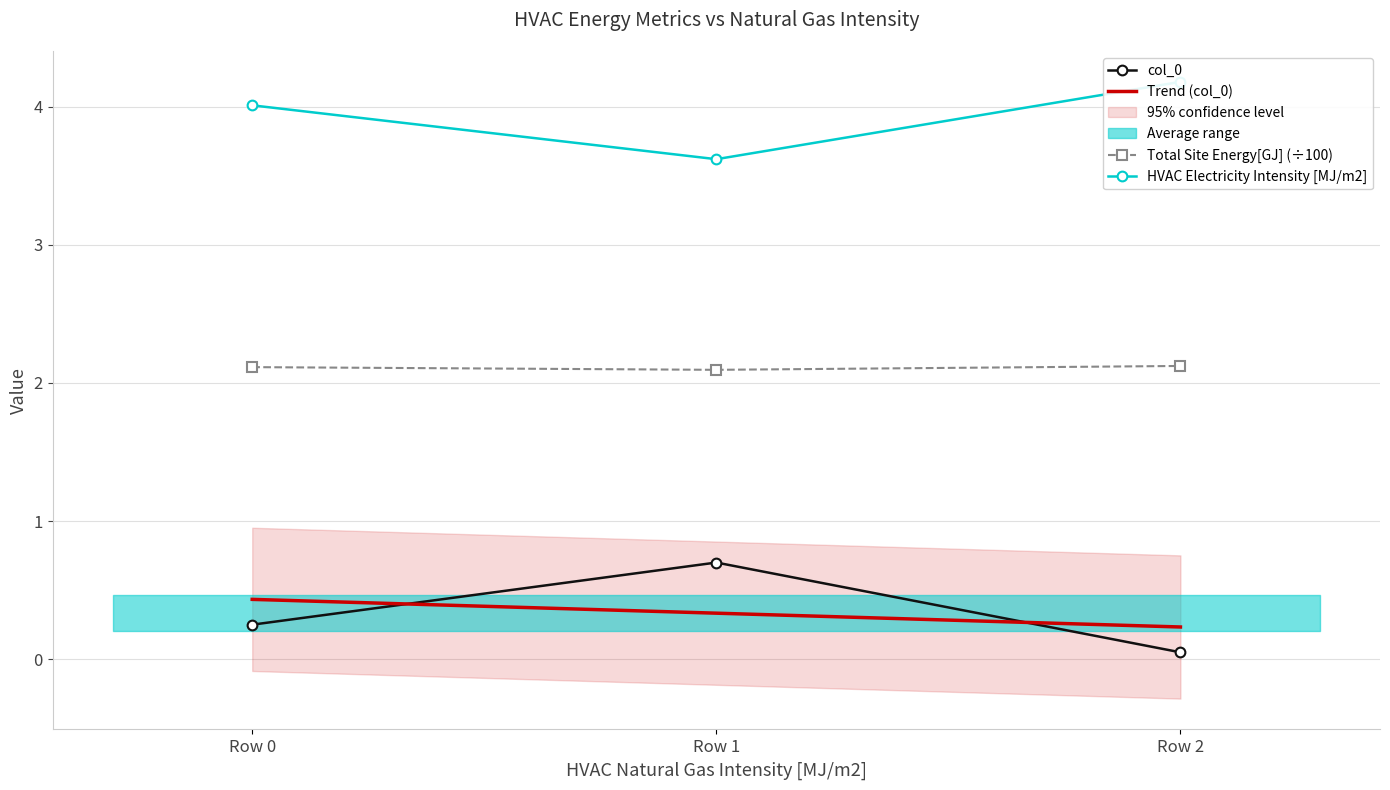

What is the highest value of the col_0 series?

0.7